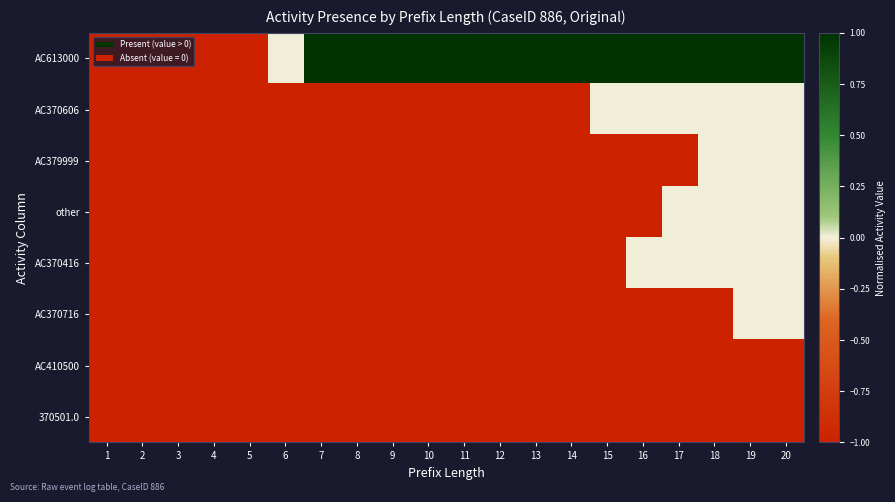

At which category is the sum across all series the highest?

19